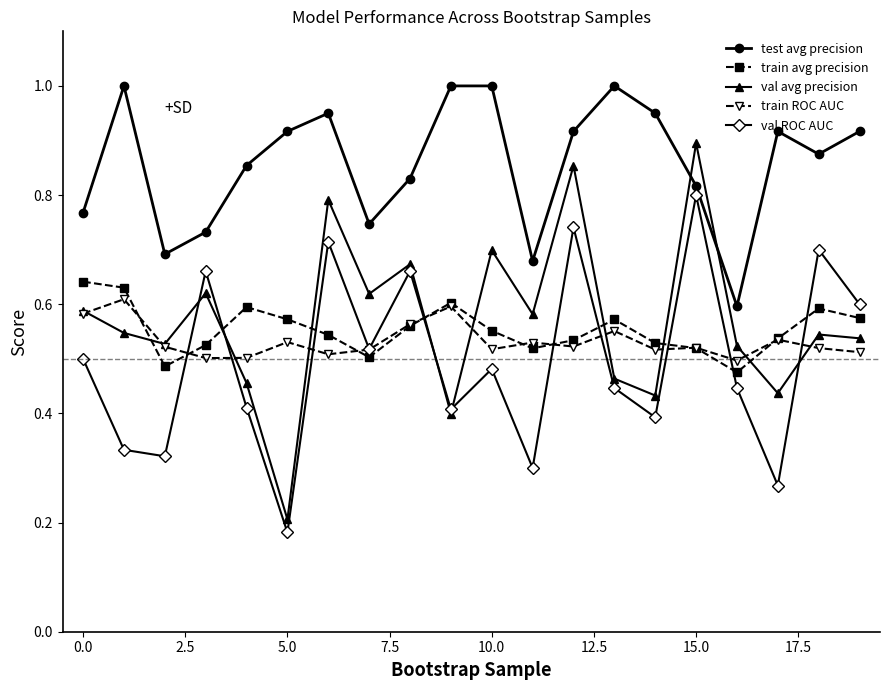

Which series has the widest spread of values?

val avg precision